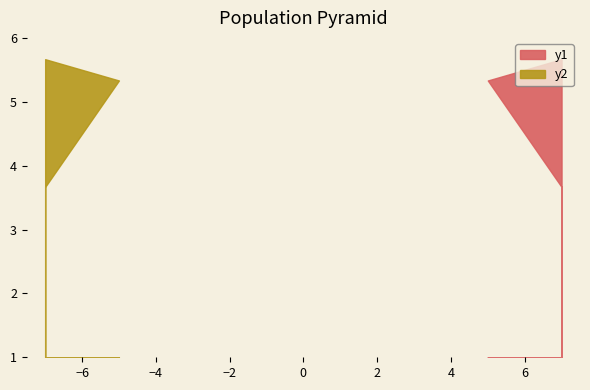

Does the chart display data point markers on the line(s)?

No